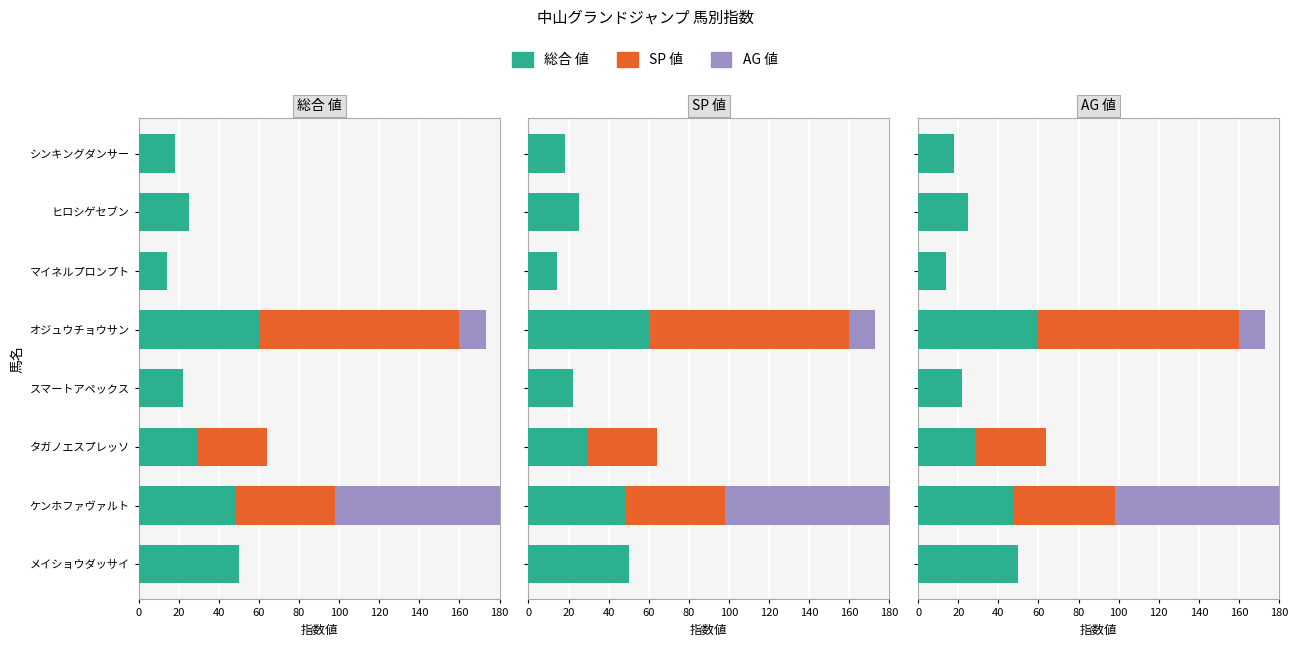

Reading left to right, list all the values displayed in this chart.

総合 値: 50	48	29	22	60	14	25	18
SP 値: 0	50	35	0	100	0	0	0
AG 値: 0	100	0	0	13	0	0	0